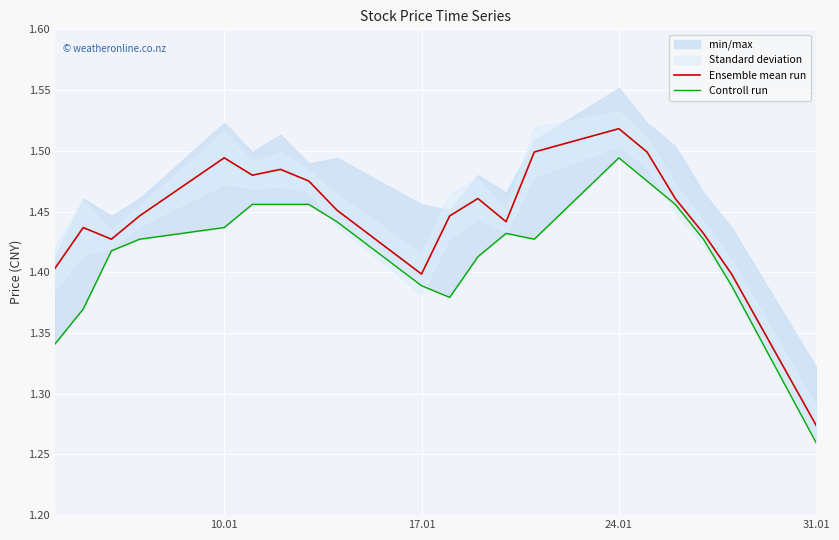

Where is Ensemble mean run nearest to the value 1?

31.01